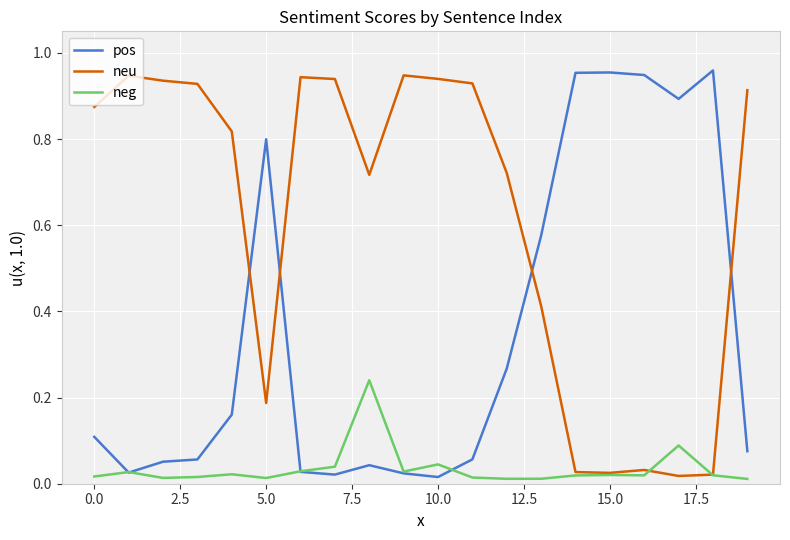

List the series in order of their overall mean, highest first.

neu, pos, neg